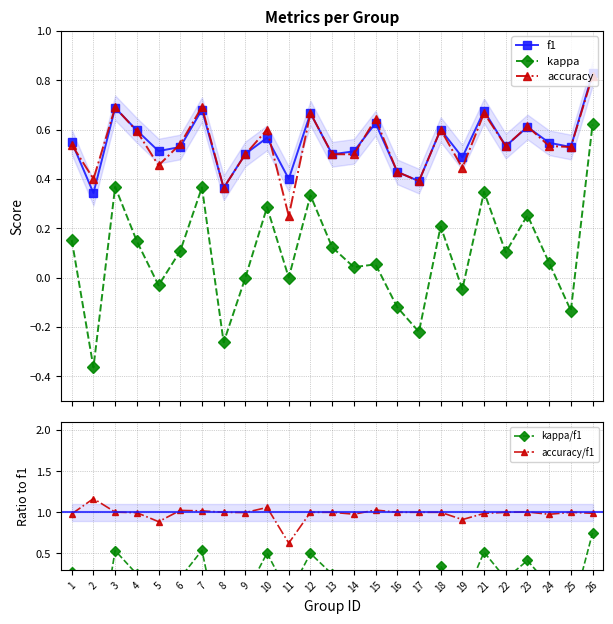

Which series has the largest total across all categories?

accuracy/f1